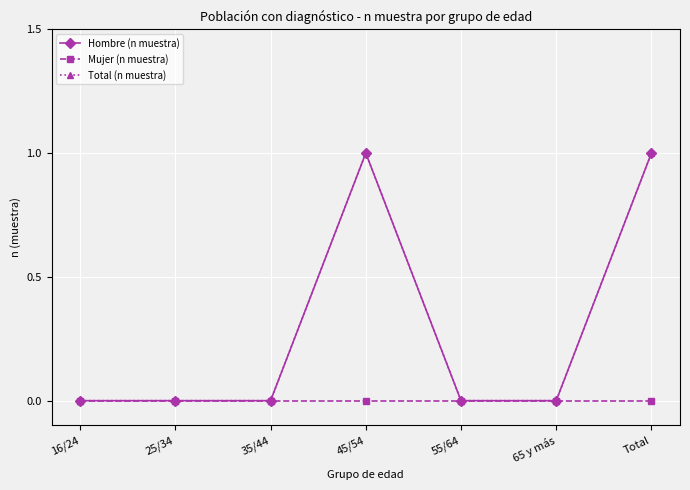

What is the label of the 4th point from the right?

45/54